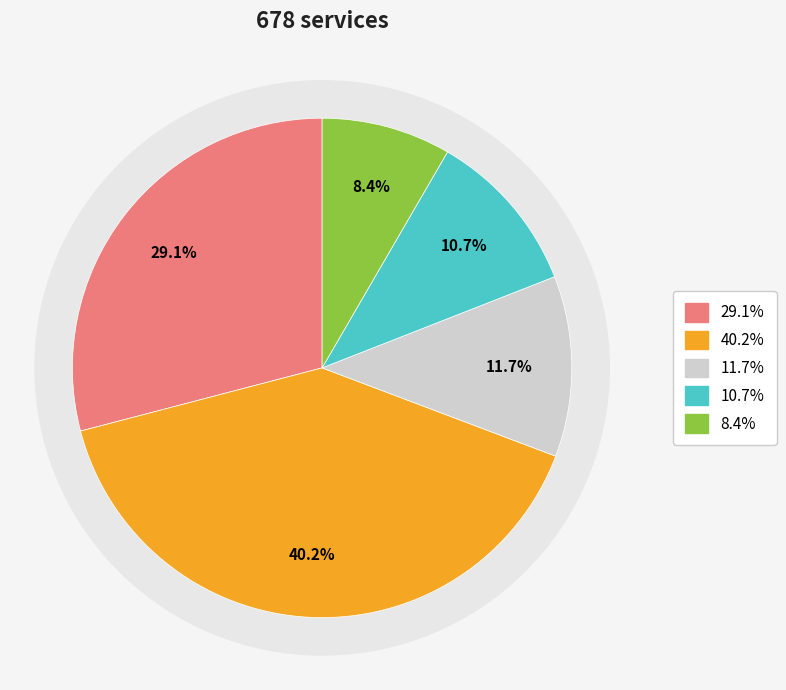

Does Output4 account for over 50% of the chart?

No